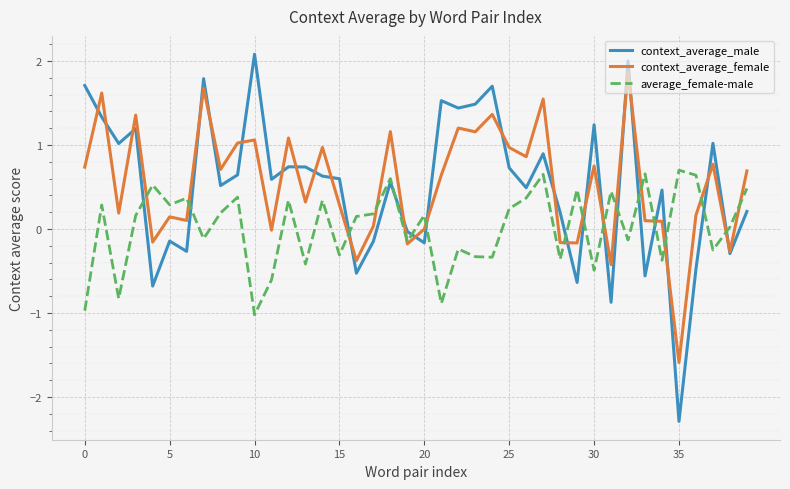

What is the smallest value displayed?

-2.3